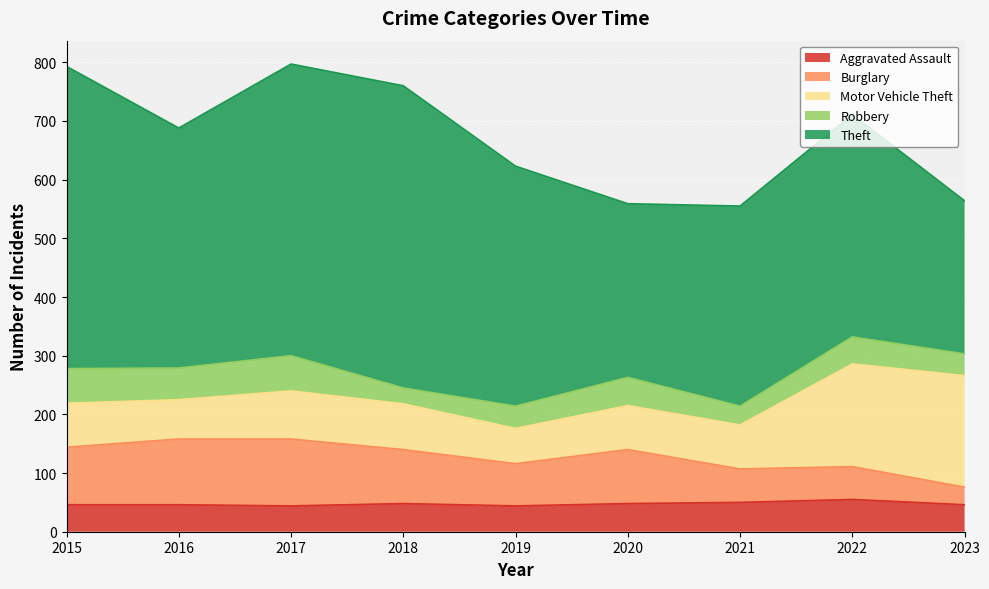

What is the highest value of the Theft series?

515